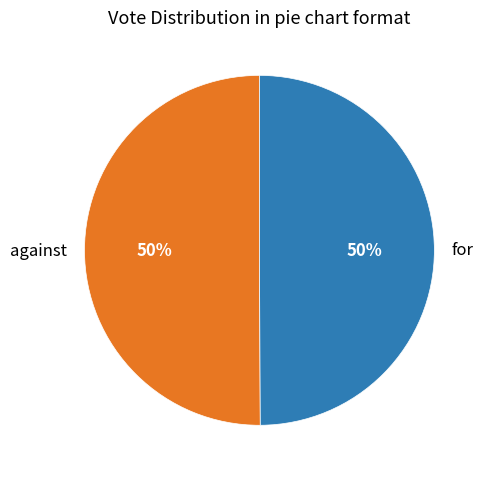

Is it true that against is 50% of the pie?

True